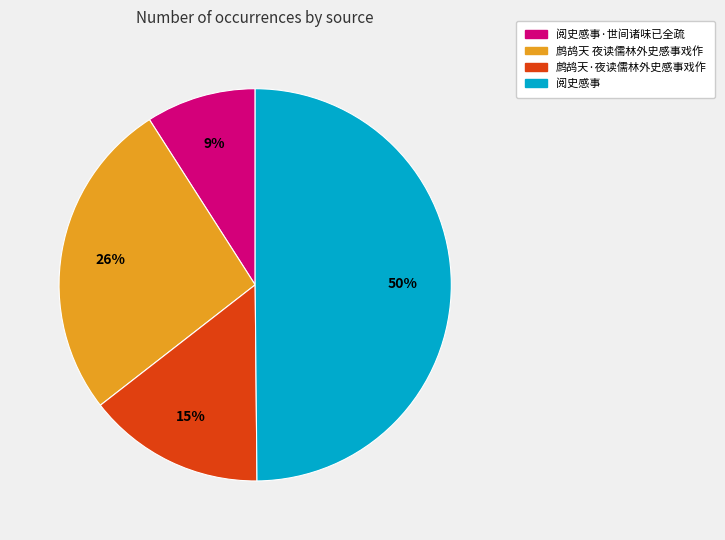

Is the sum of 鹧鸪天·夜读儒林外史感事戏作 and 鹧鸪天 夜读儒林外史感事戏作 greater than half?

No